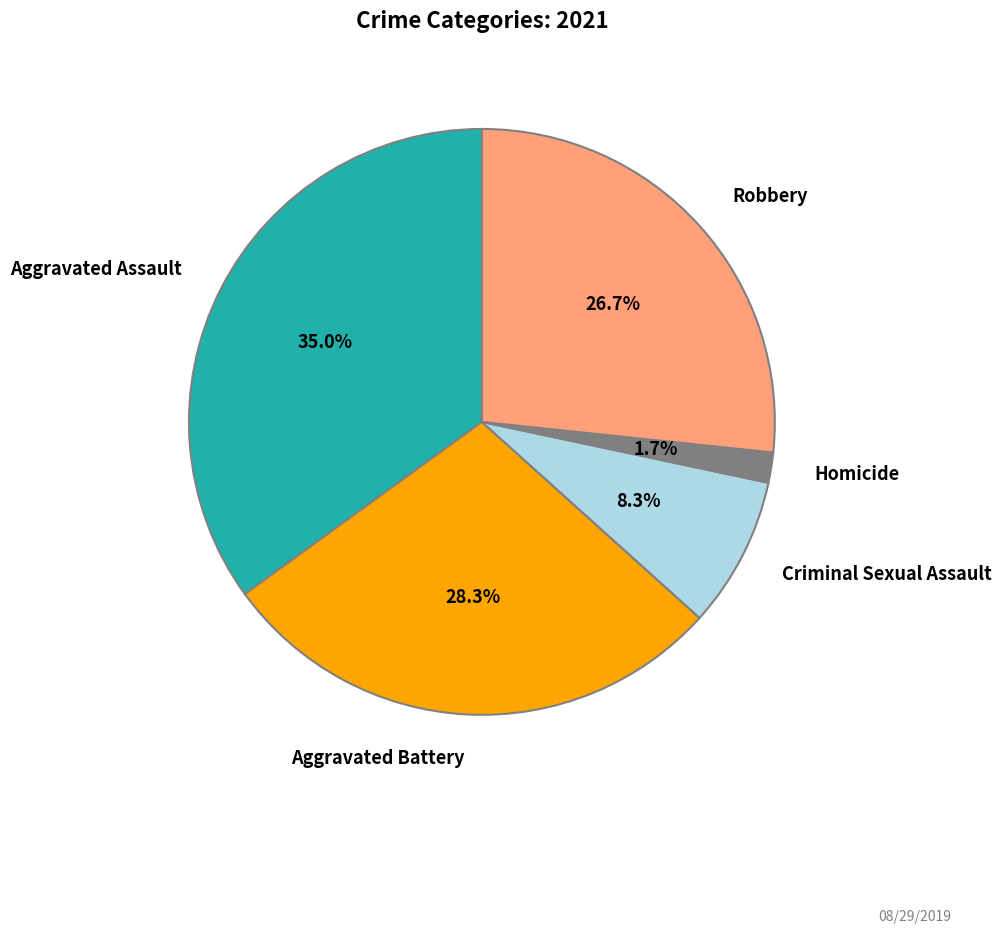

To the nearest percent, what is the average slice percentage?

20%